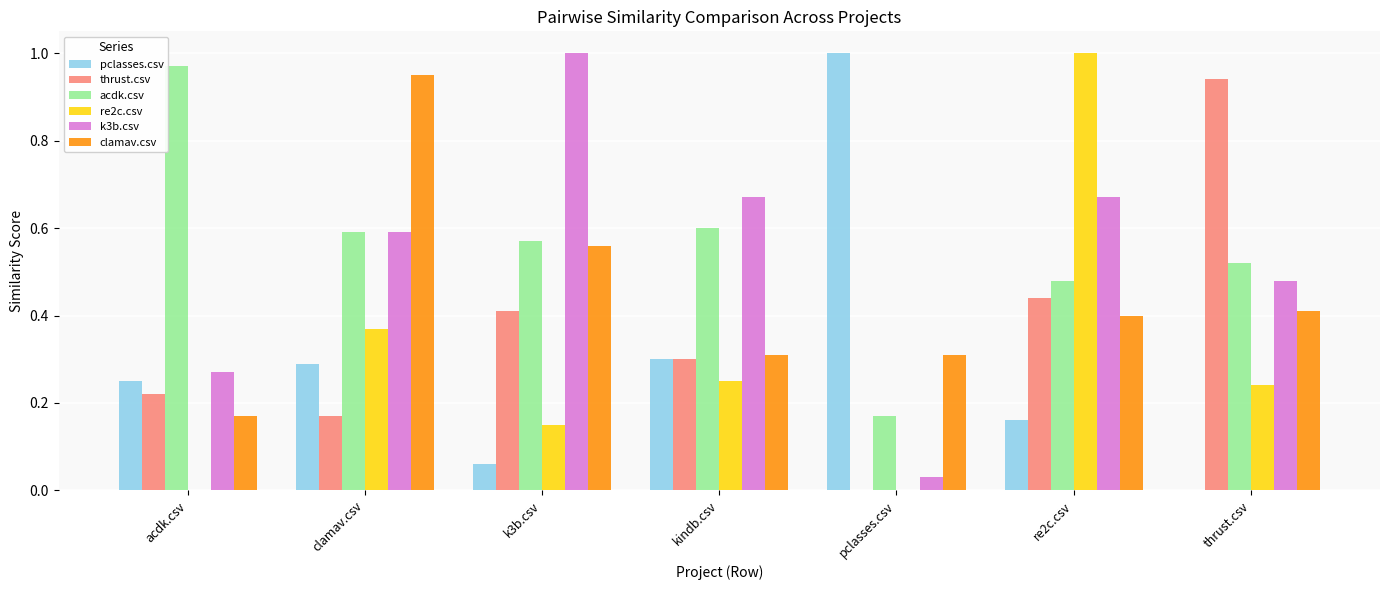

Is it true that acdk.csv equals 1.0 at acdk.csv?

True